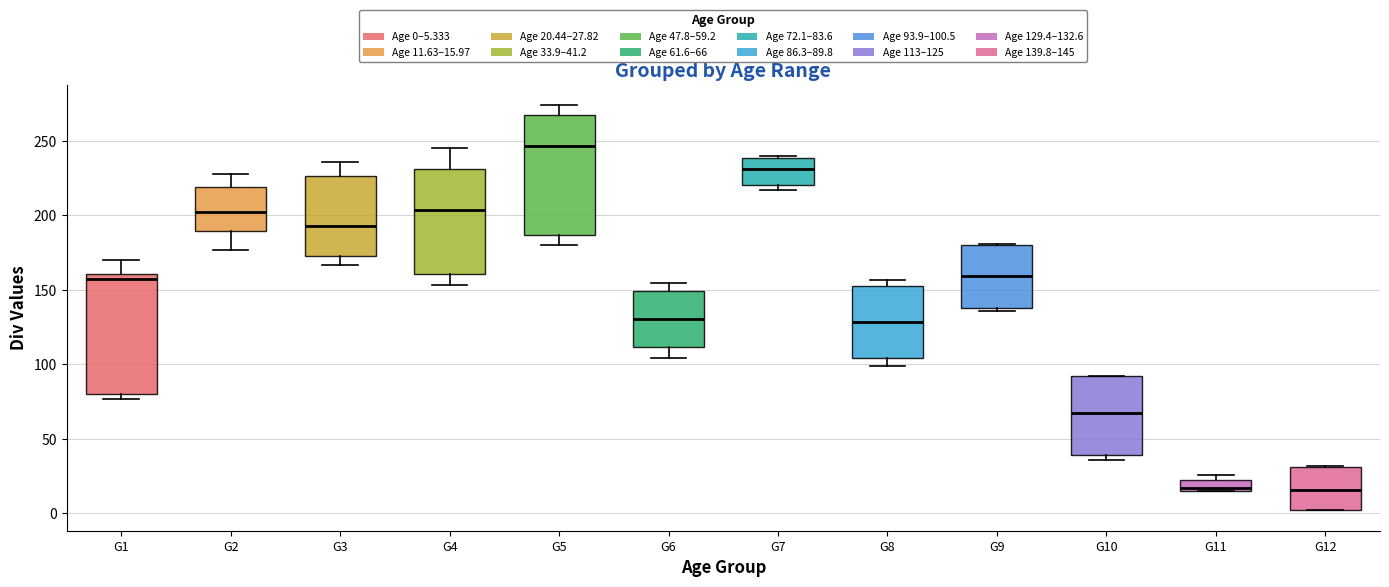

Where is the lower edge of the box for G9 on the y-axis? The values are not printed on the chart, so give them approximately, as read against the axis.

140